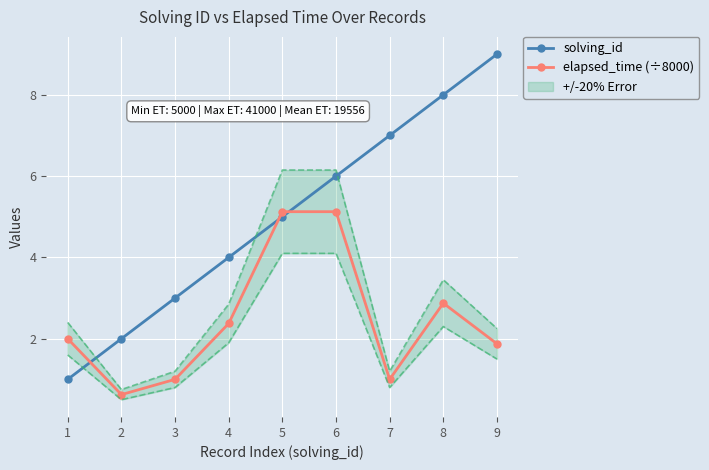

What are all the series names shown in the legend?

solving_id, elapsed_time (÷8000)